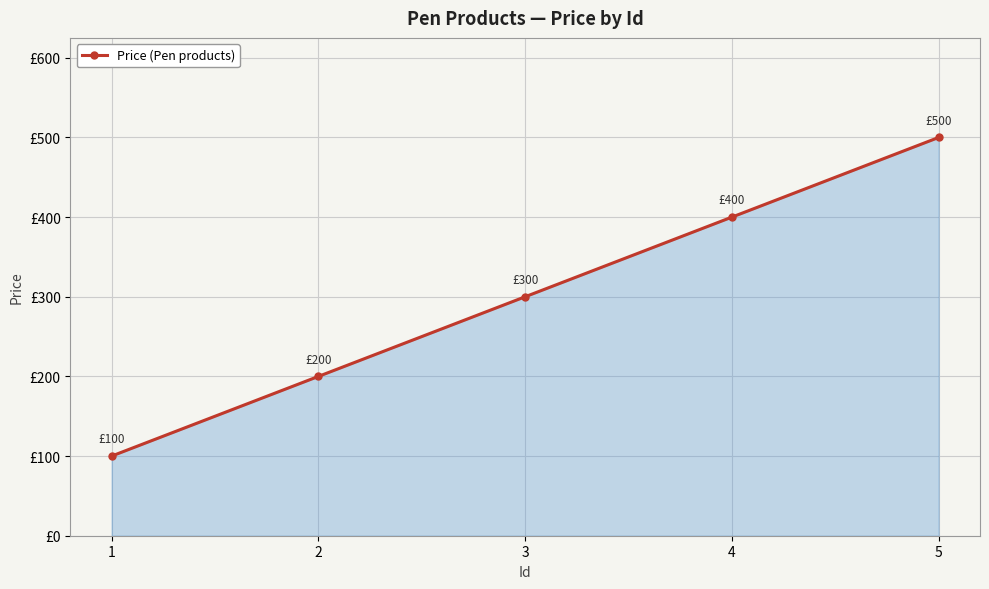

What is the greatest value displayed?

500